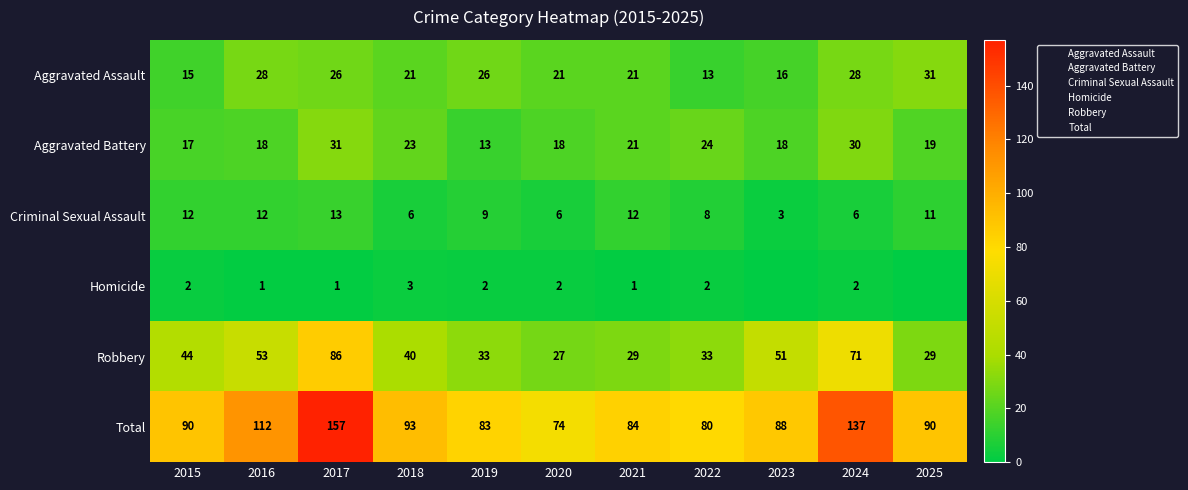

How many data points in Aggravated Assault are above 21?

5